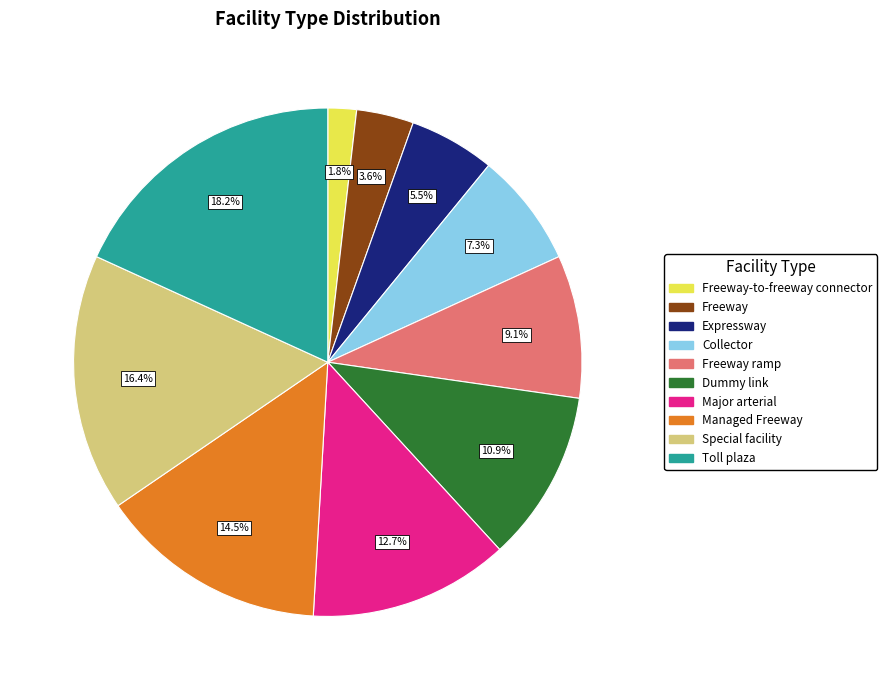

Does any single category account for the majority?

No